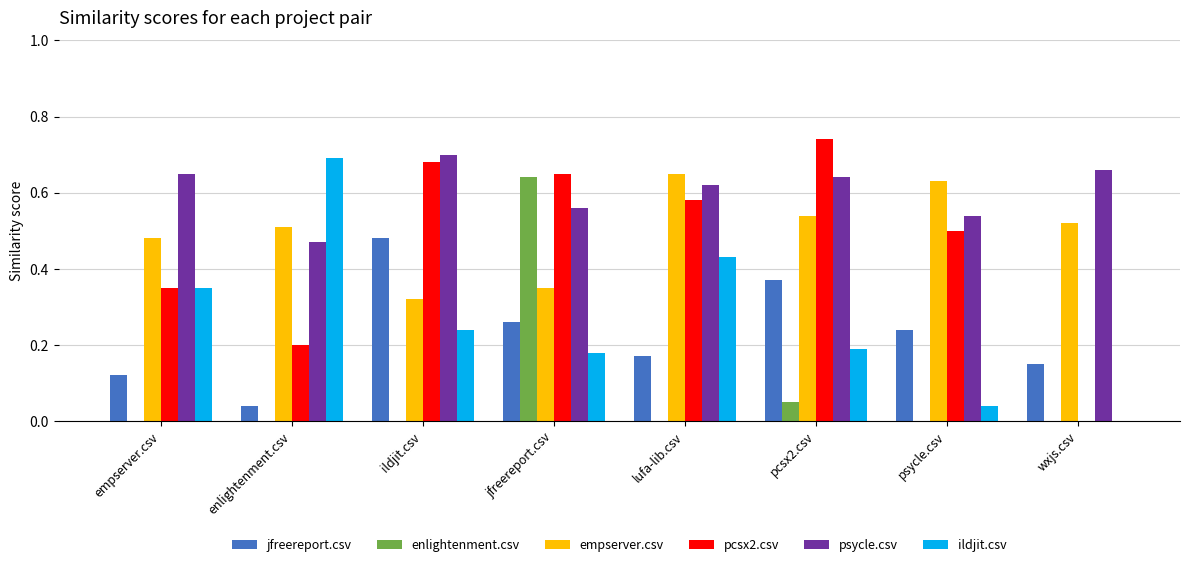

Where is pcsx2.csv nearest to the value 0?

wxjs.csv